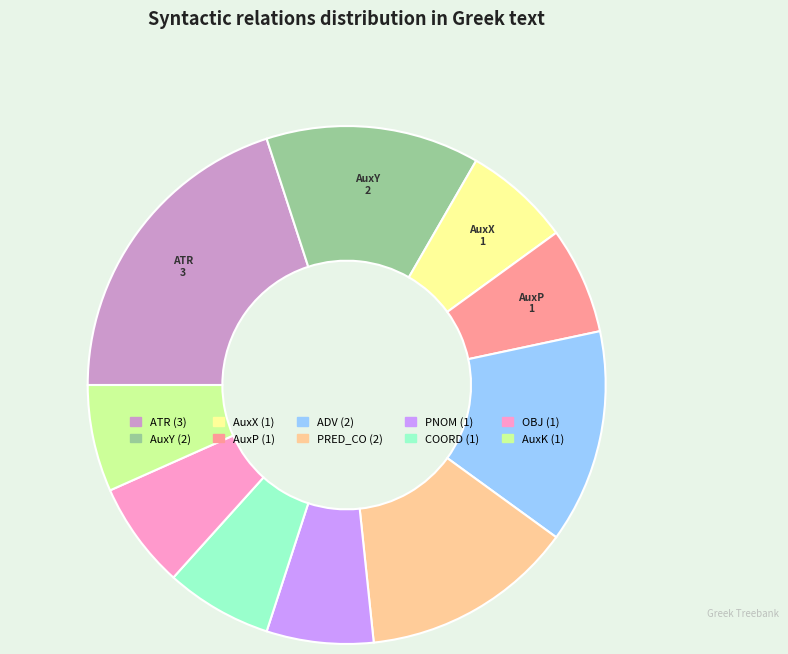

Count the number of slices in the pie.

10